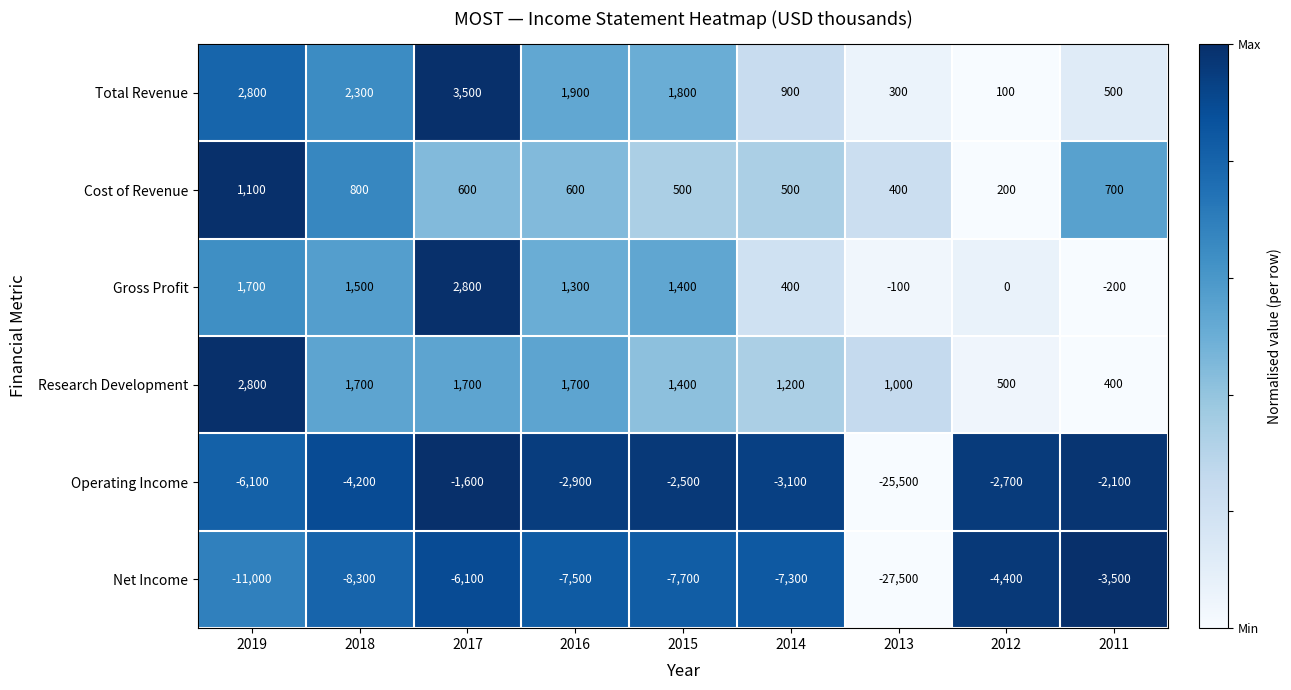

The Gross Profit series shows 0 at 2012. True or false?

True